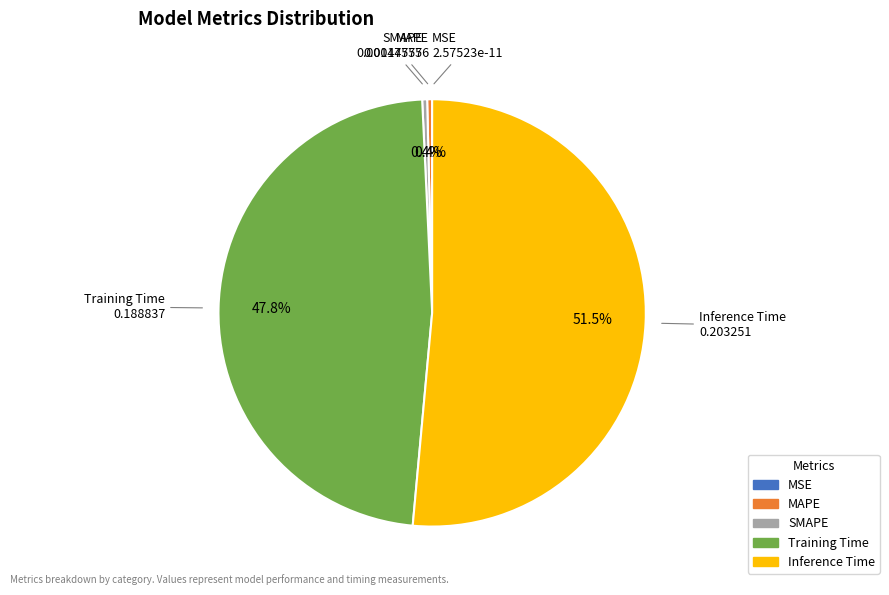

Which slice is the largest?

Inference Time